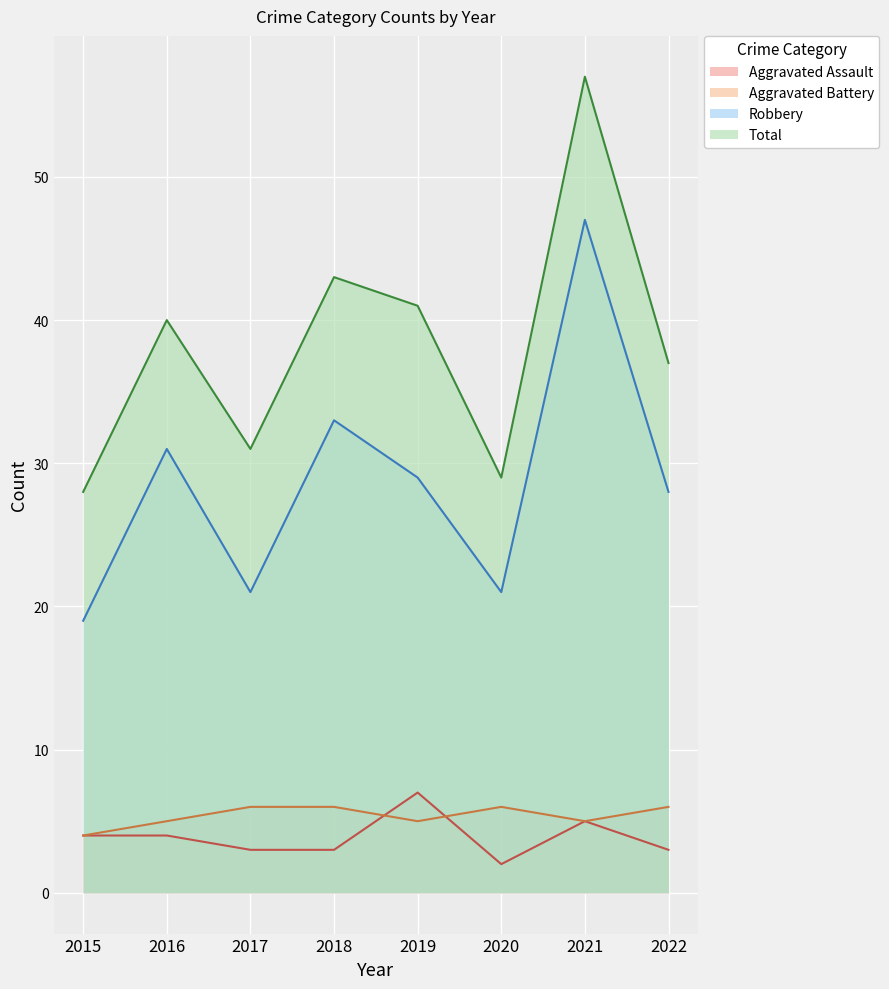

The value of Robbery at 2022 is 10. True or false?

False